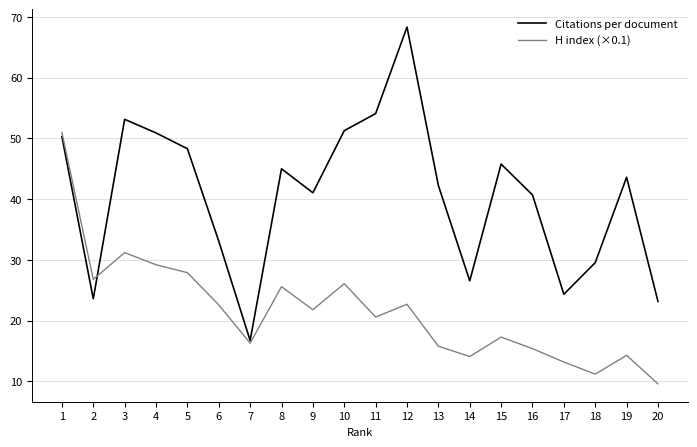

In Citations per document, how many points are higher than both neighbors (excluding endpoints)?

5